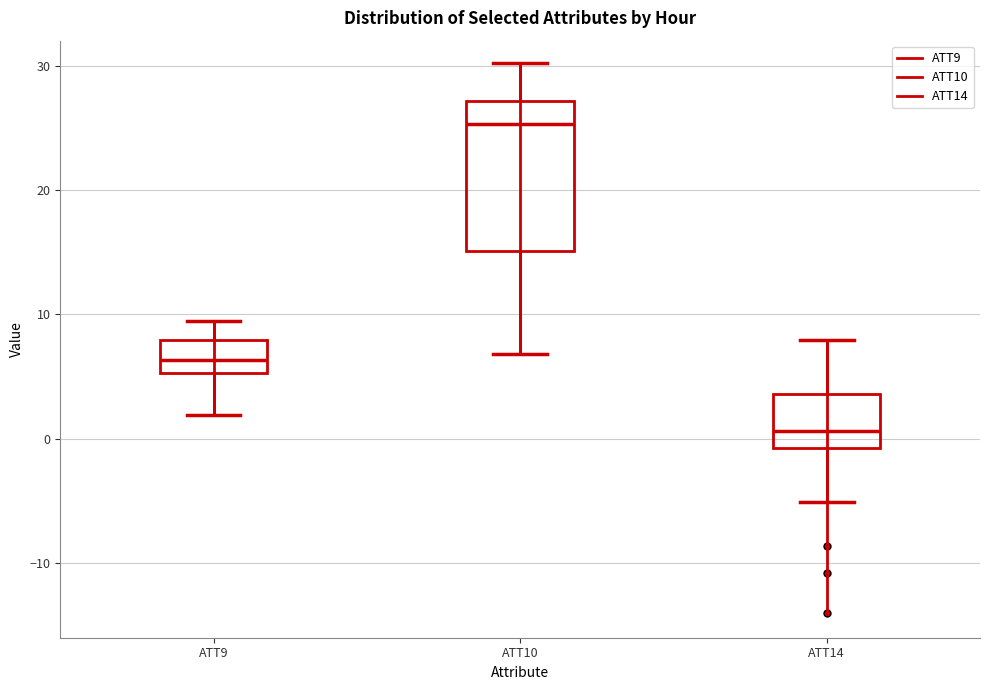

Comparing the boxes themselves (not the whiskers), which one is the tallest?

ATT10